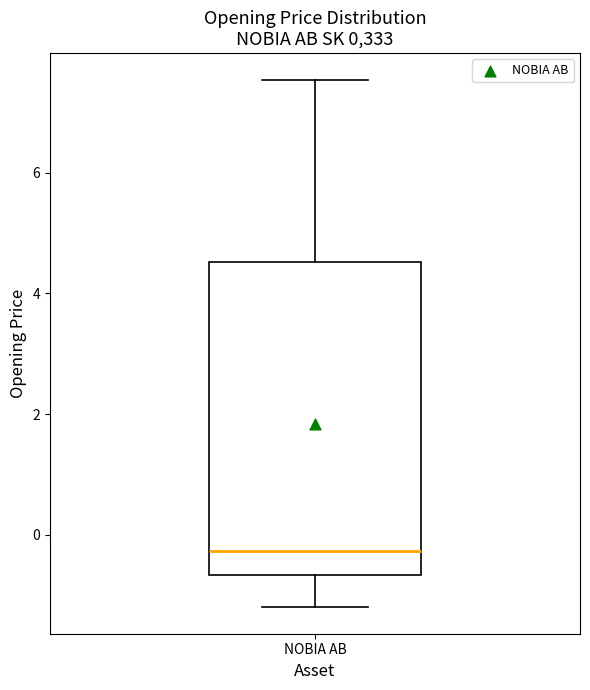

Read this box plot against the y-axis: the position of the median line, the range covered by the box, and the ends of both whiskers. The values are not printed on the chart, so give them approximately, as read against the axis.

median -0.2, box -0.6 to 4.6, whiskers -1.2 to 7.6